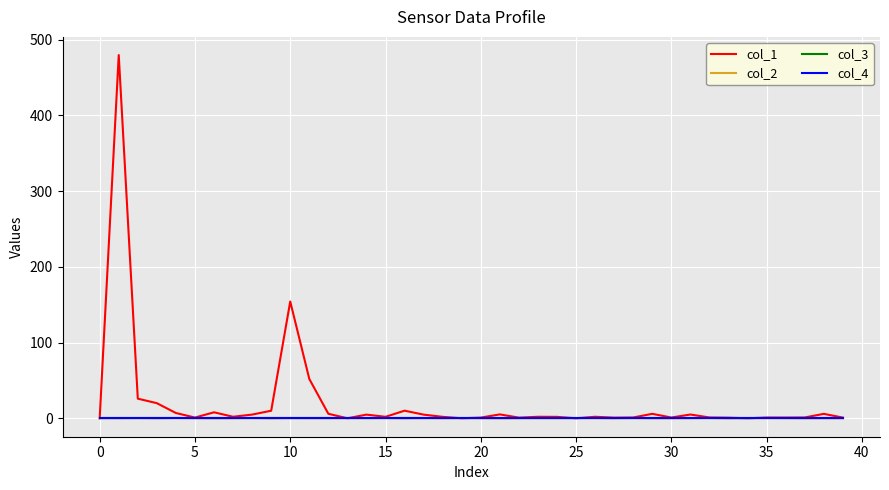

True or false: col_2 has more than 1 interior local peaks.

True